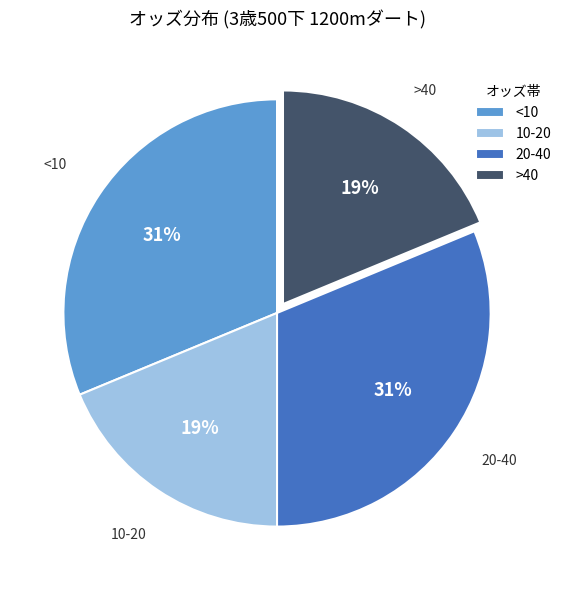

Is it true that 10-20 is 29% of the pie?

False